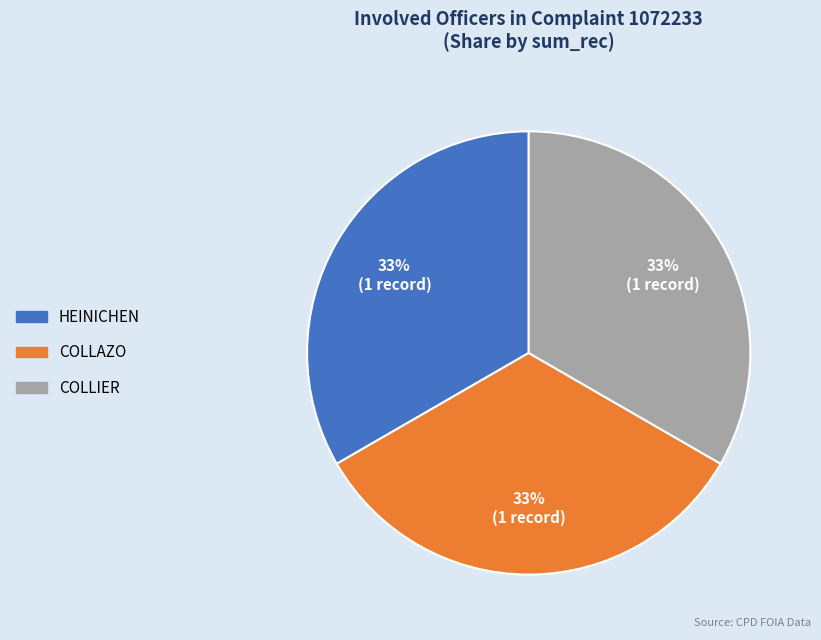

What percentage is the COLLAZO slice, to the nearest percent?

33%